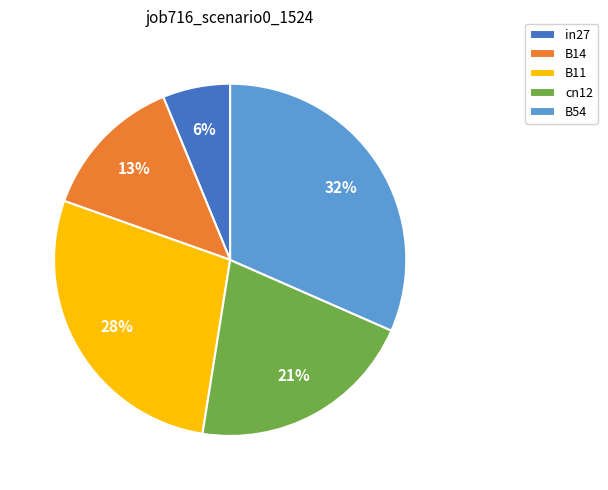

Which slice is the smallest?

in27